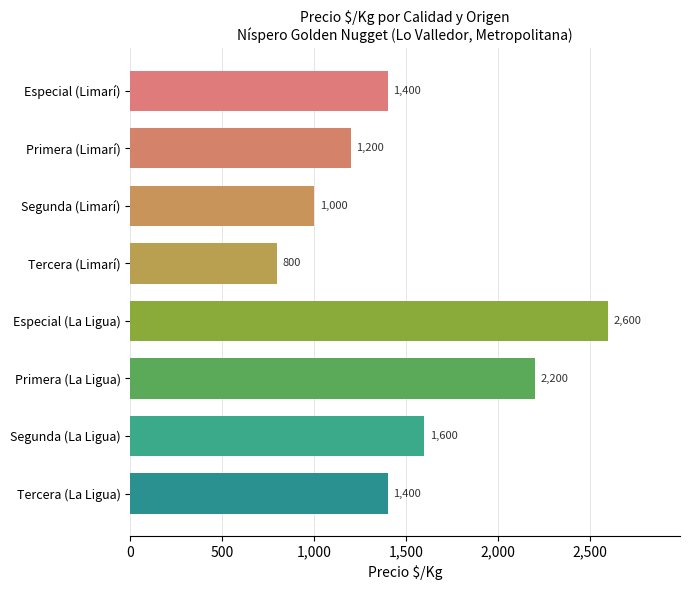

Which category has the lowest value across all series?

Tercera (Limarí)